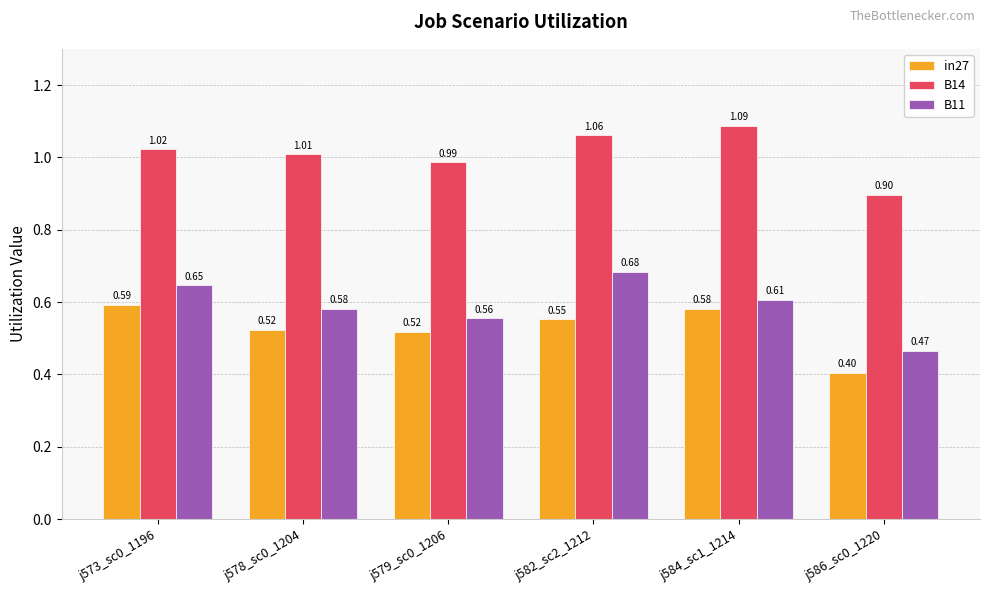

How many bars are there in each group?

3